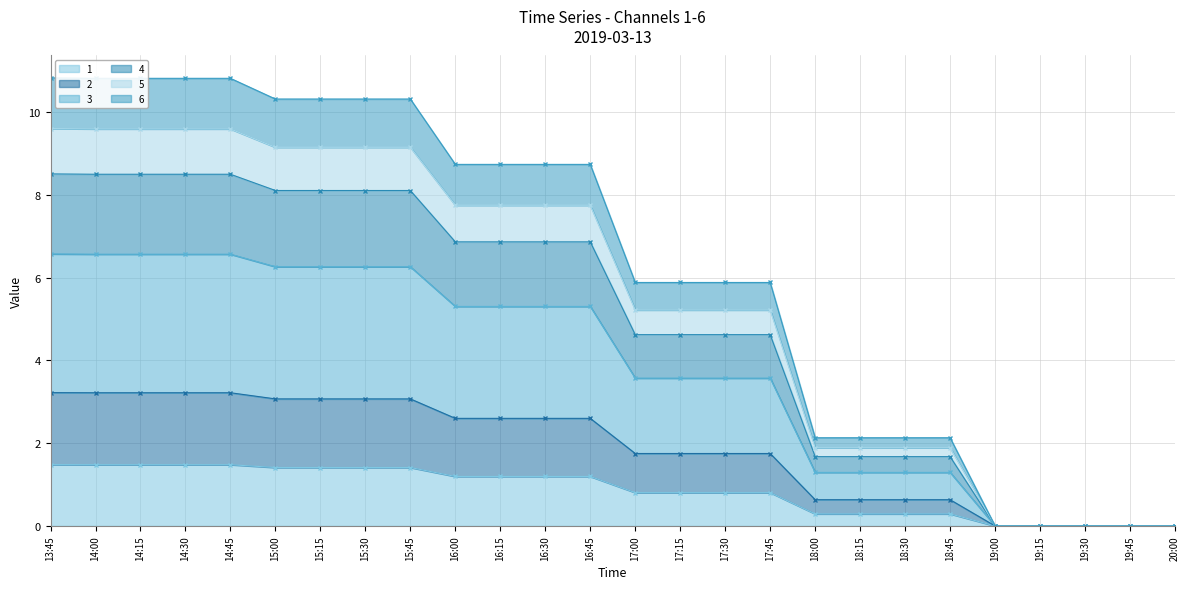

Is it true that 5 equals 5.3 at 19:15?

False